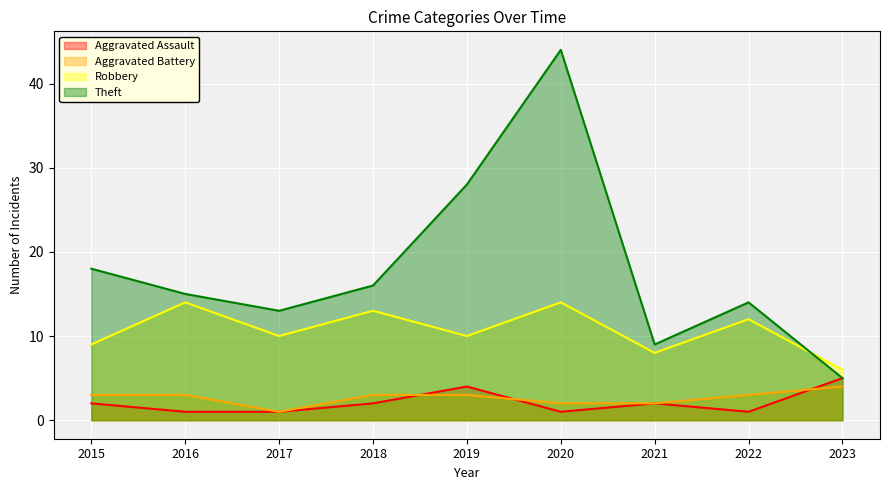

Which label corresponds to the largest value in the chart?

2020